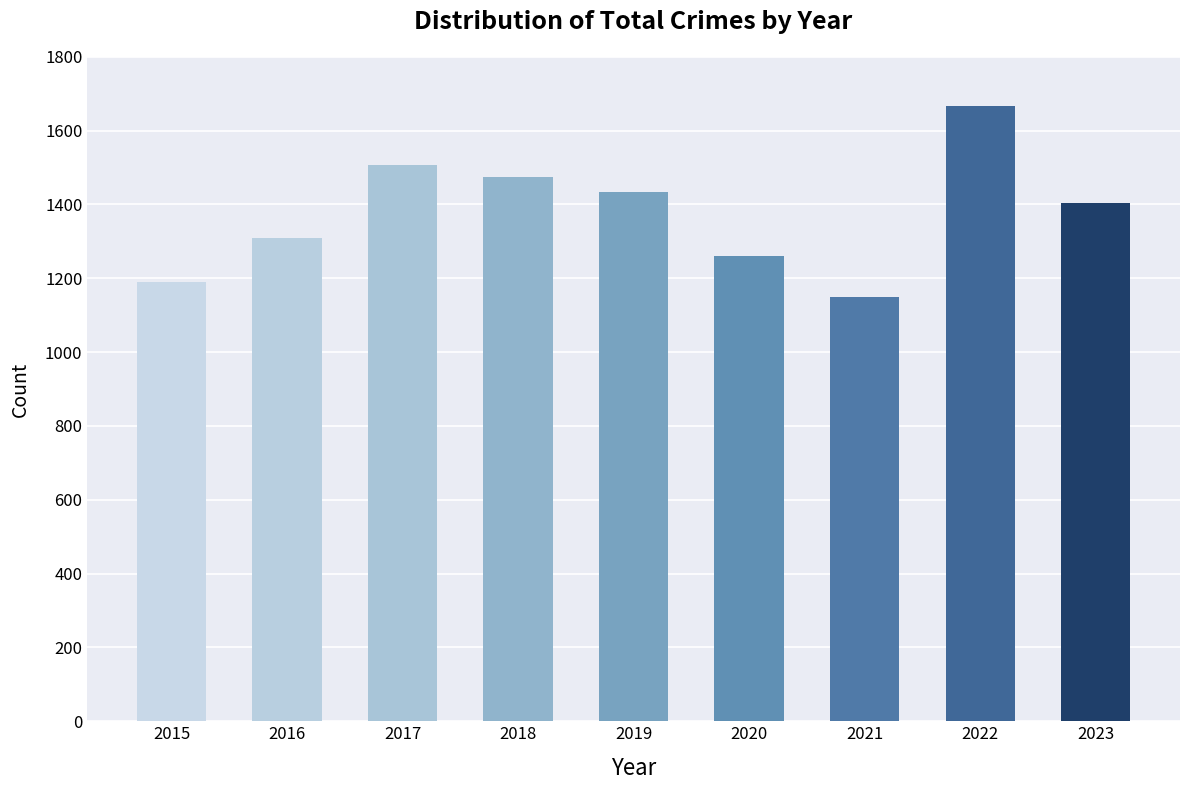

True or false: the data shows 2453 at 2018.

False